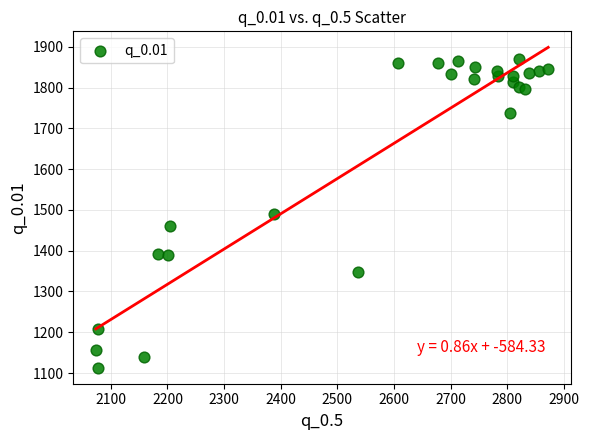

What is the range of X values (max minus min)?

798.3